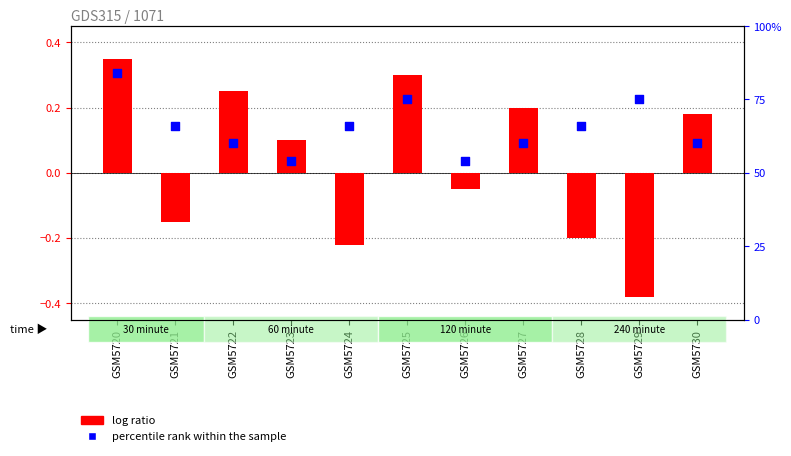

Is the value of percentile rank within the sample at GSM5730 greater than the value of log ratio at GSM5729?

Yes